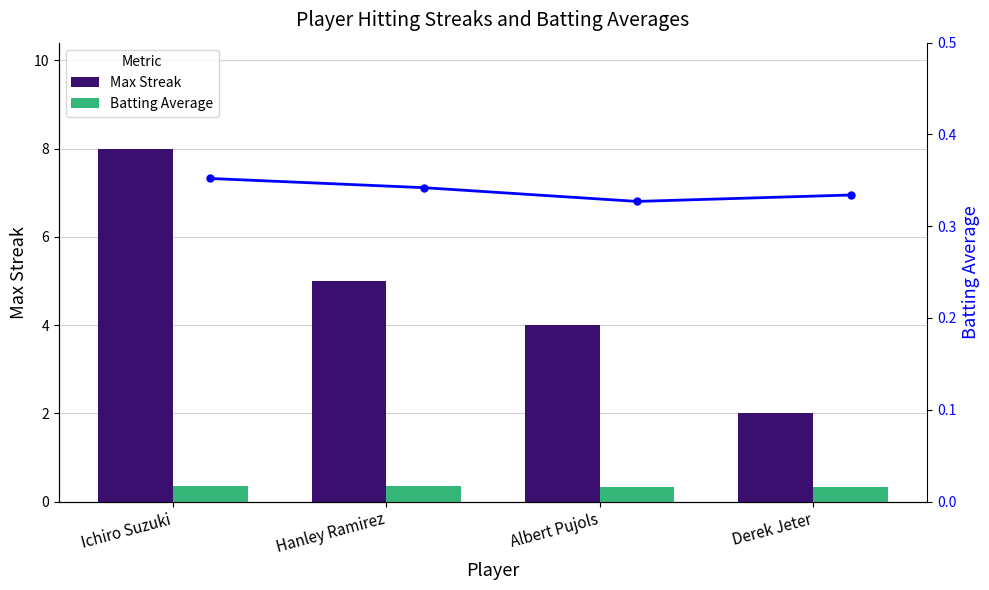

What is the spread (max minus min) of values at Albert Pujols?

3.7